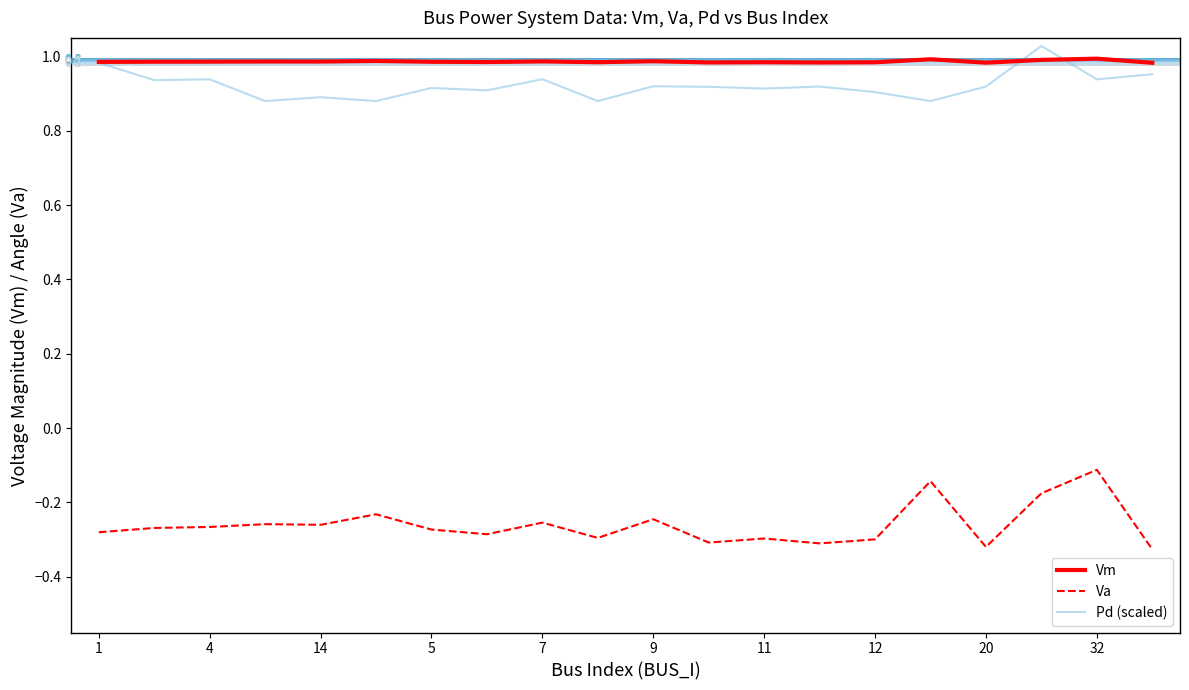

True or false: Va and Pd (scaled) cross at least once.

False